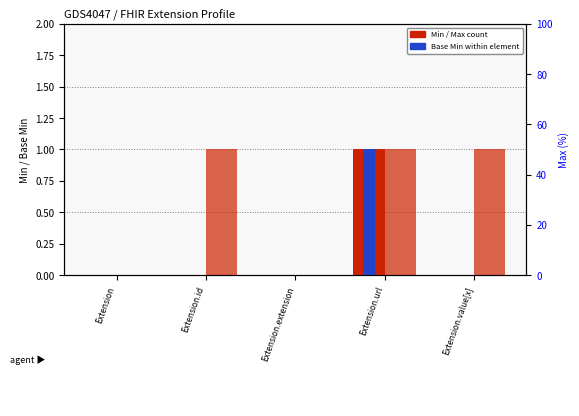

Which label corresponds to the smallest value in the chart?

Extension